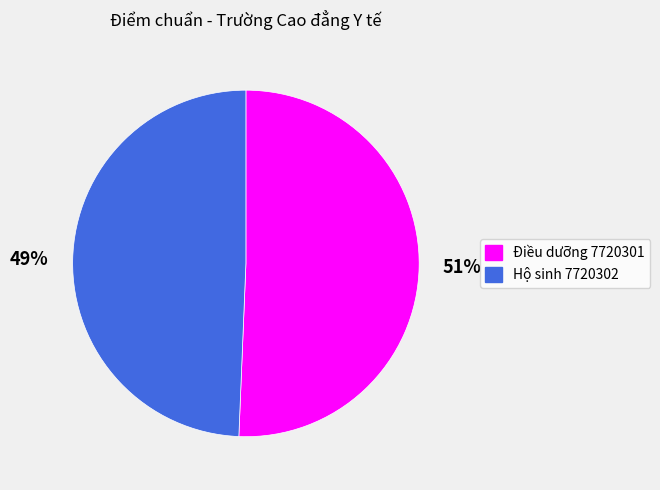

True or false: Hộ sinh 7720302 accounts for 49% of the total.

True